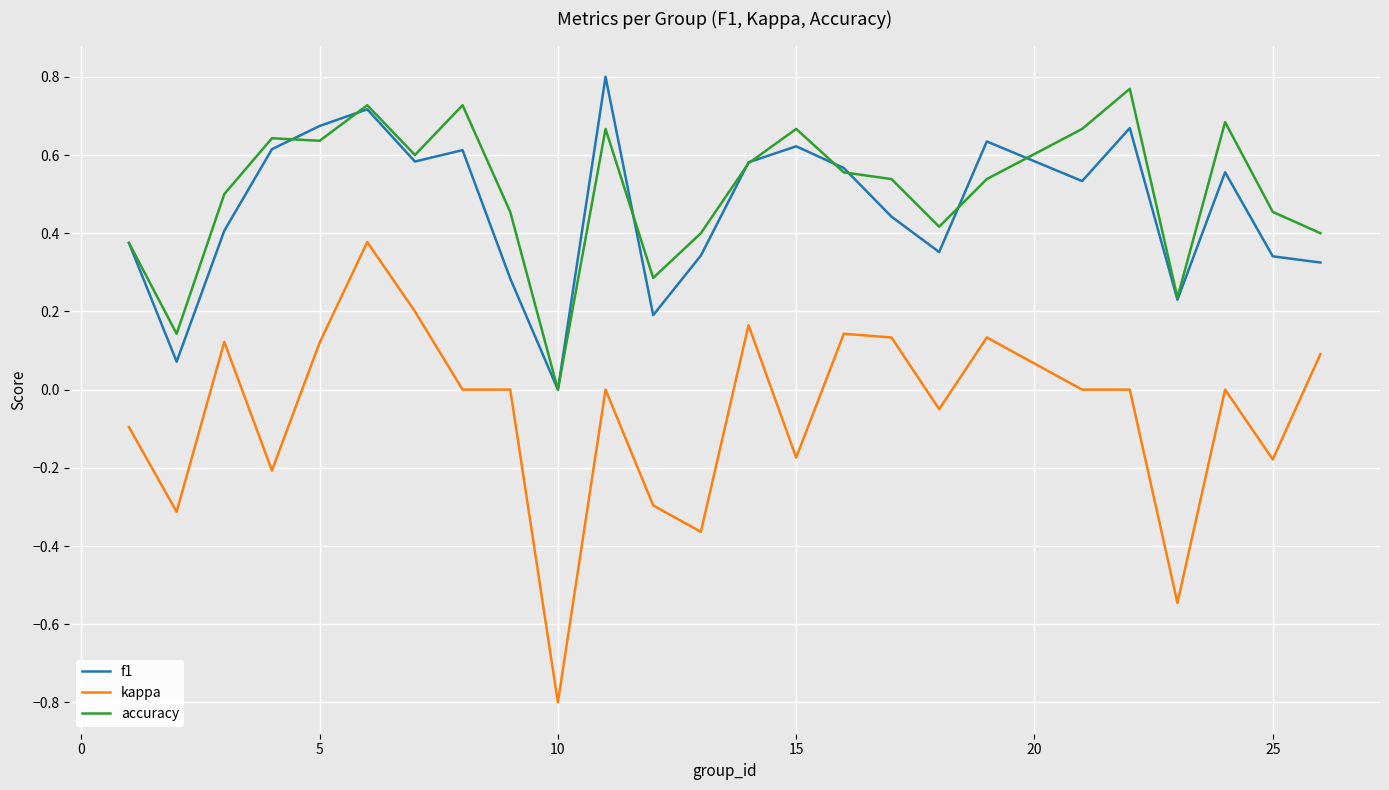

True or false: f1 and kappa cross at least once.

False